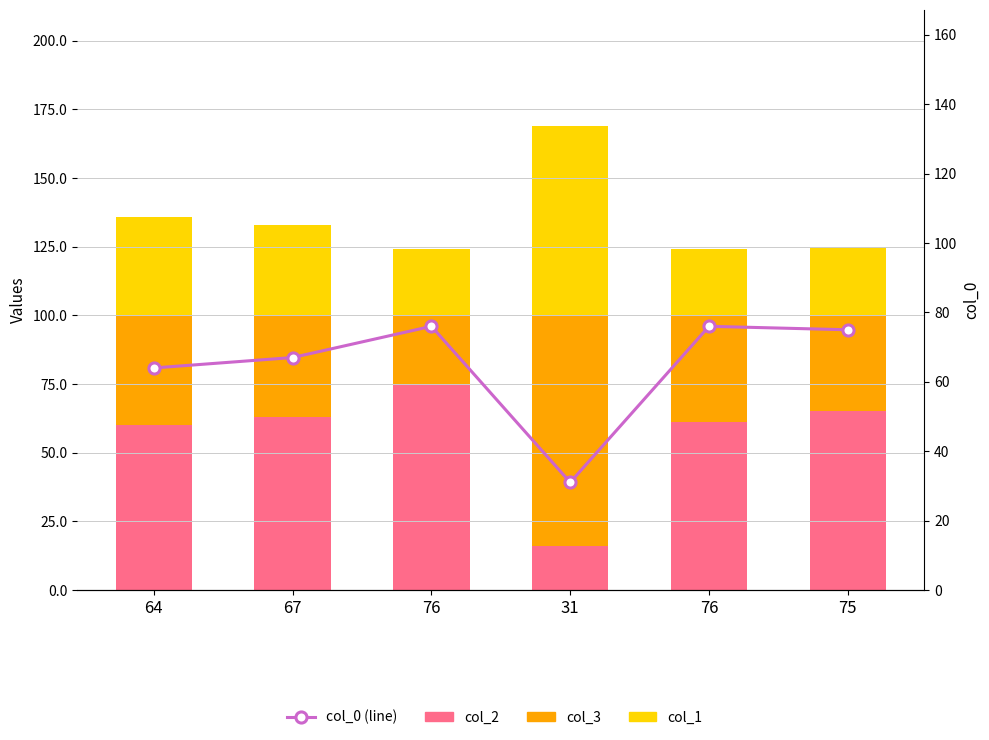

True or false: col_1 has a value of 25 at 75.

True